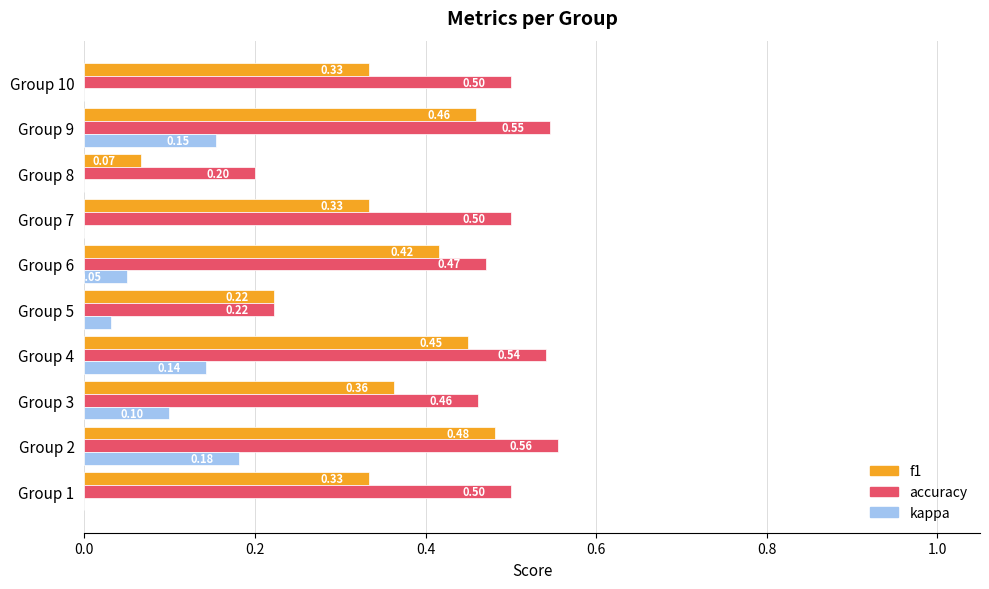

Which series changed the most between Group 2 and Group 4?

kappa